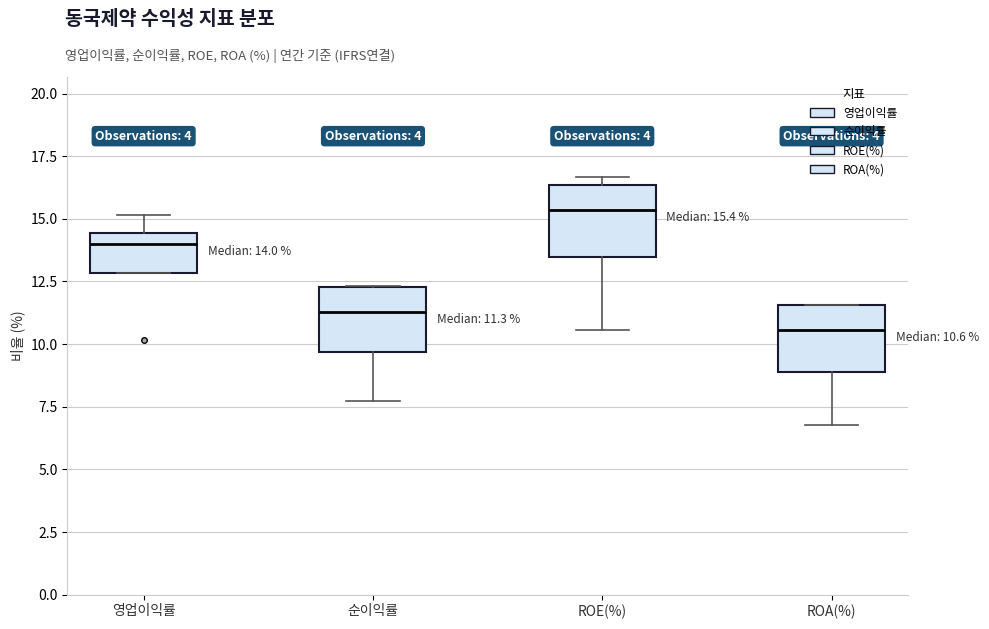

Which box's median line is the lowest?

ROA(%)